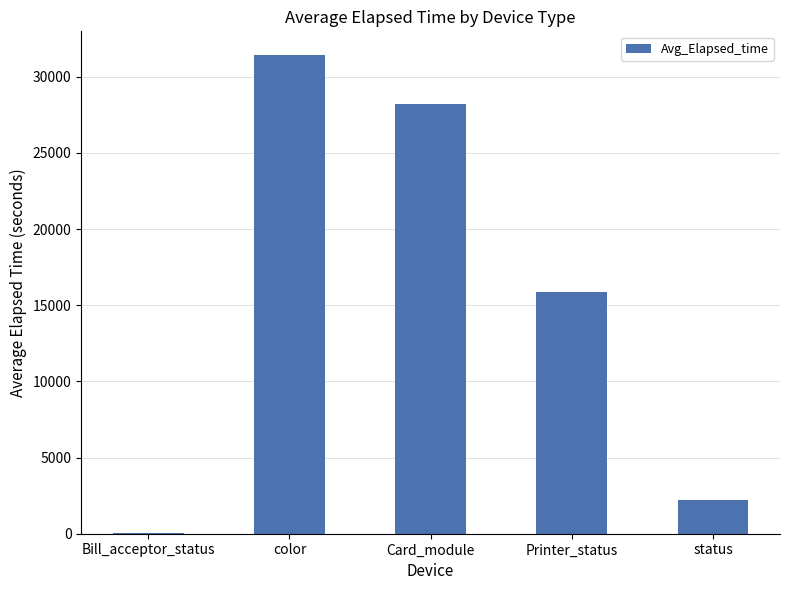

How many values exceed 15892?

3